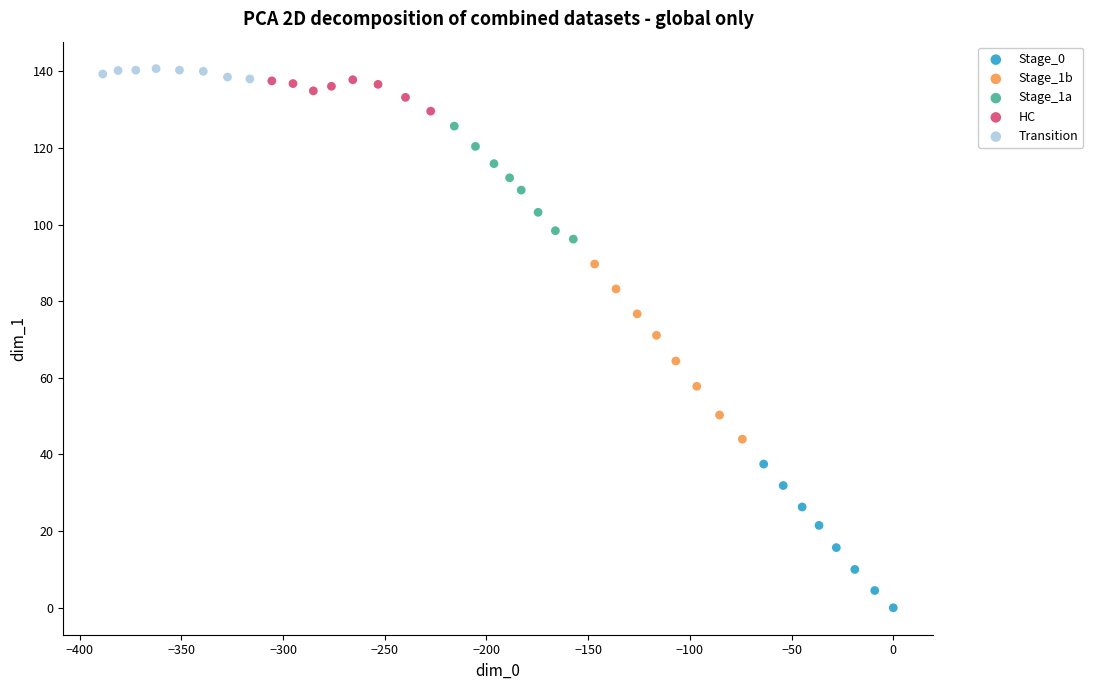

Which series contains the highest Y value?

Transition